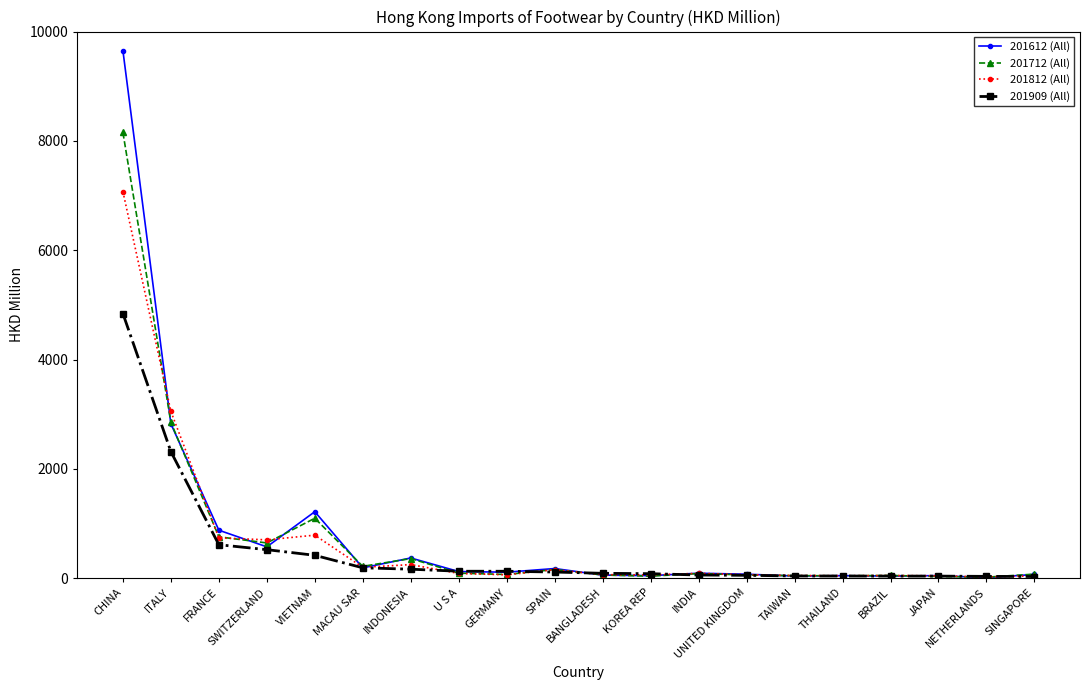

What value does the 201909 (All) series have at SWITZERLAND?

521.1